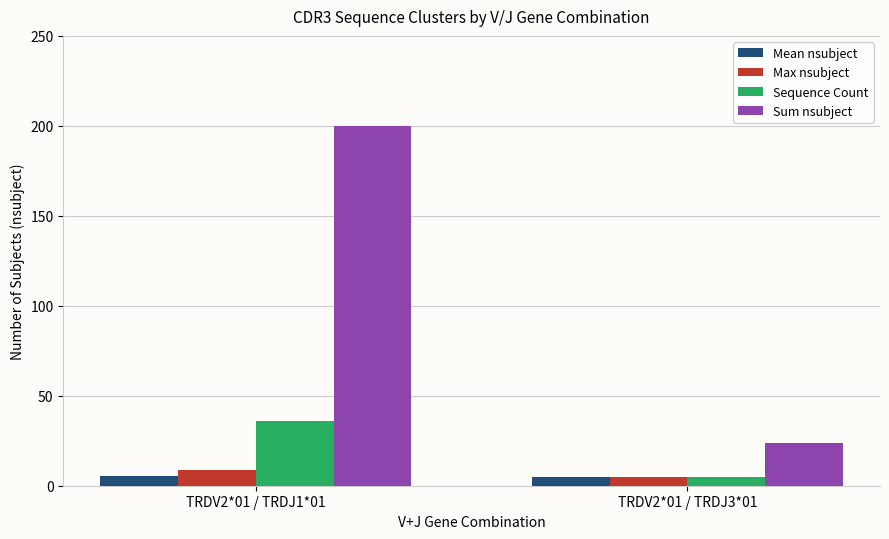

How many data points in Mean nsubject are above 5?

1